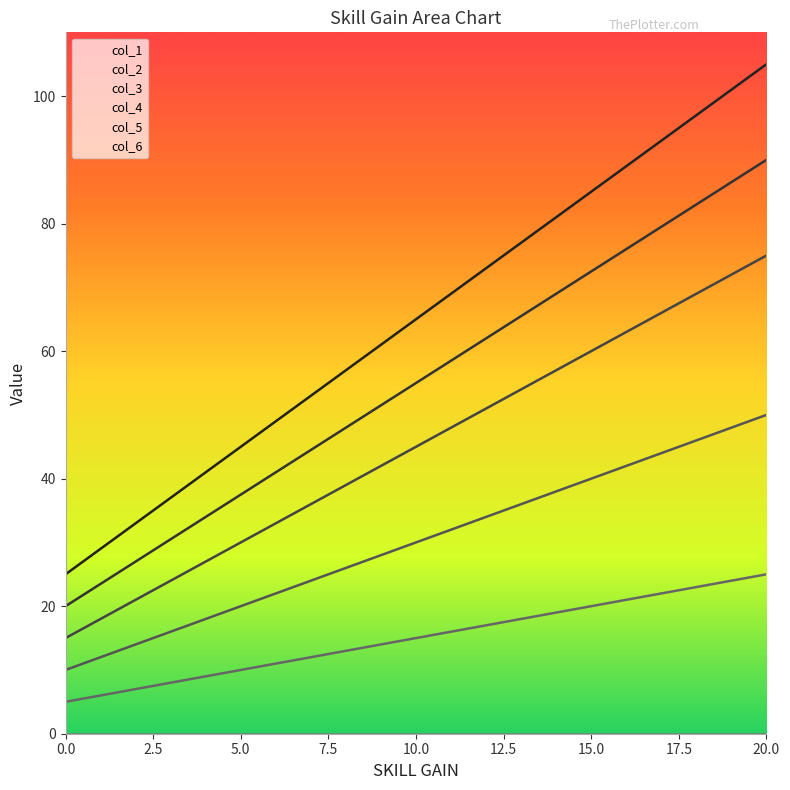

True or false: col_3 has a value of 75.0 at 20.

True